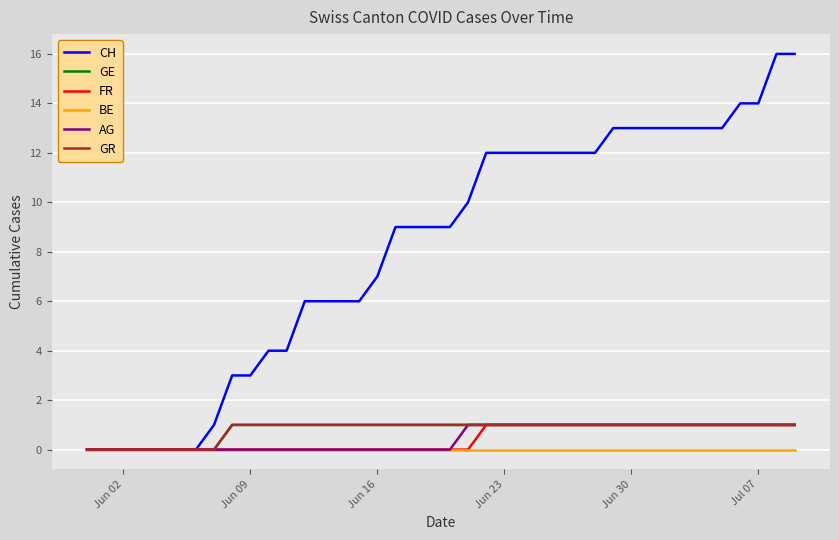

Does the chart have visible grid lines?

Yes